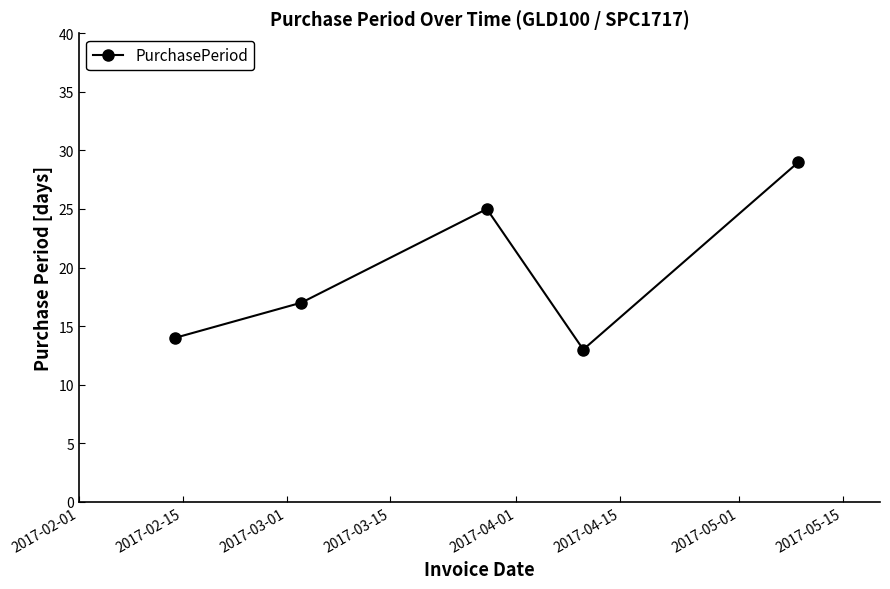

How many interior local peaks (higher than both neighbors) does the data have?

1